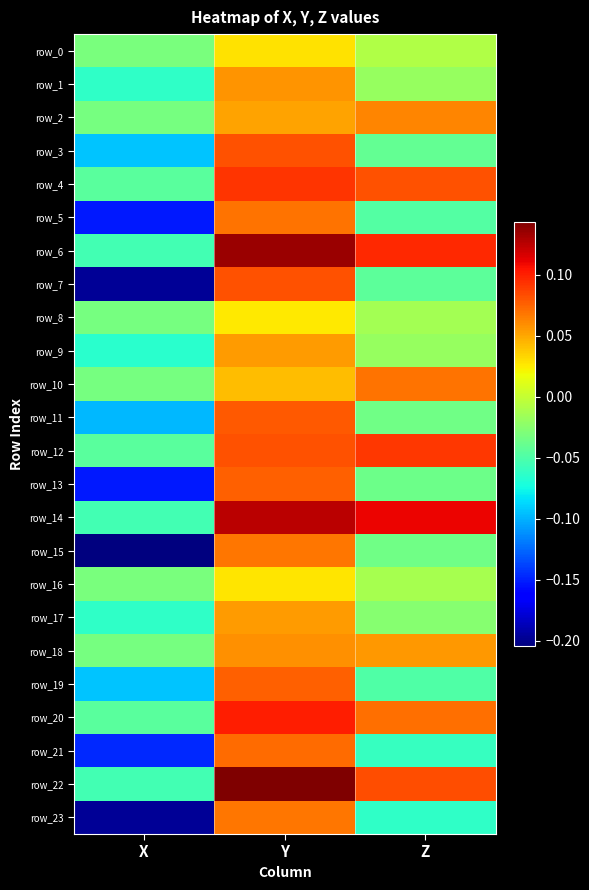

How many positive values does the row_2 series have?

2